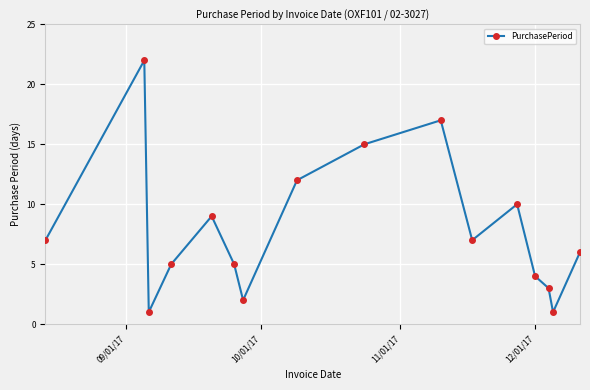

What is the sum of all values?

126